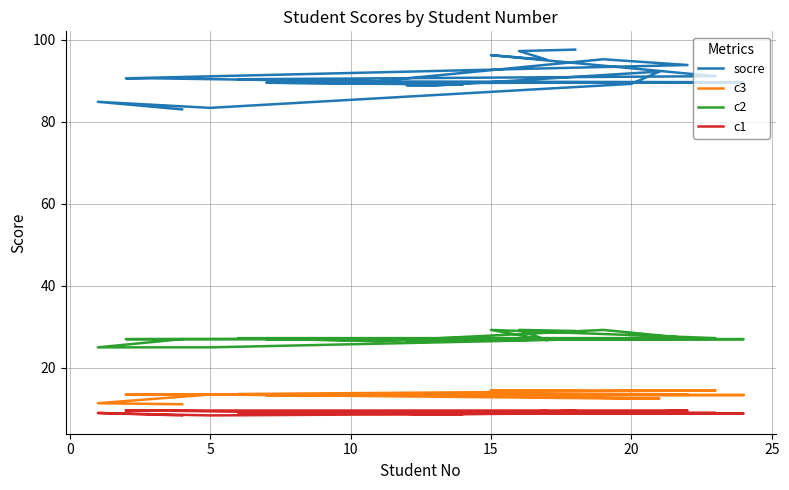

How many series are shown in this chart?

4